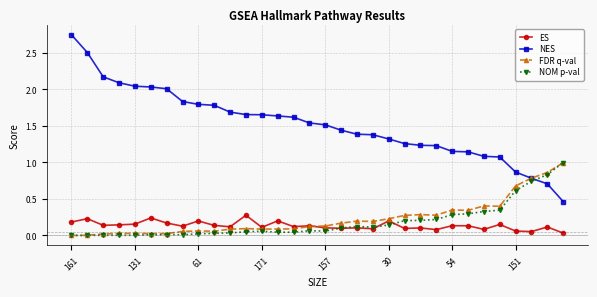

In ES, how many points are higher than both neighbors (excluding endpoints)?

12